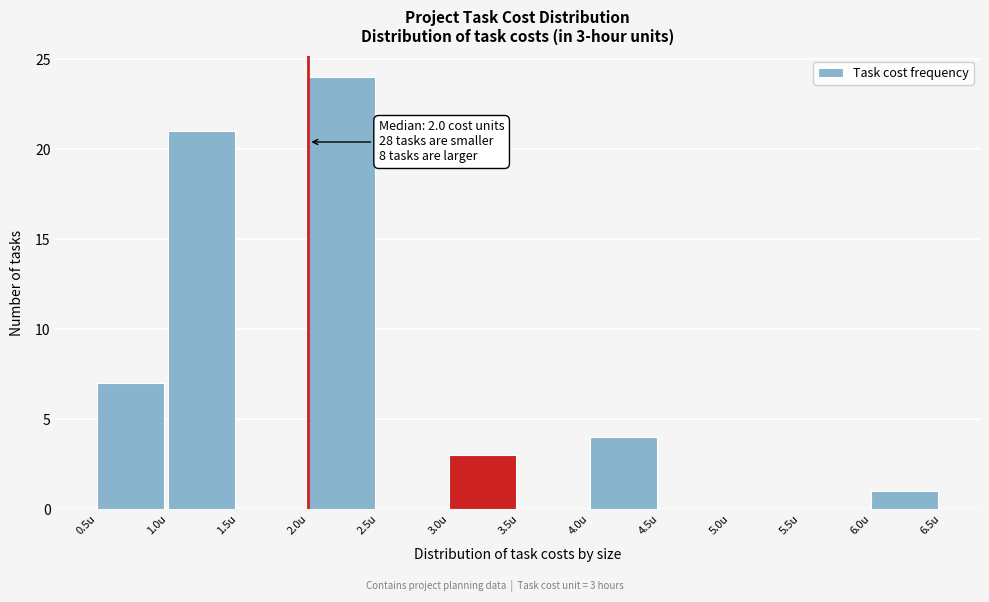

Which range on the x-axis has the tallest bar?

2.0 to 2.5